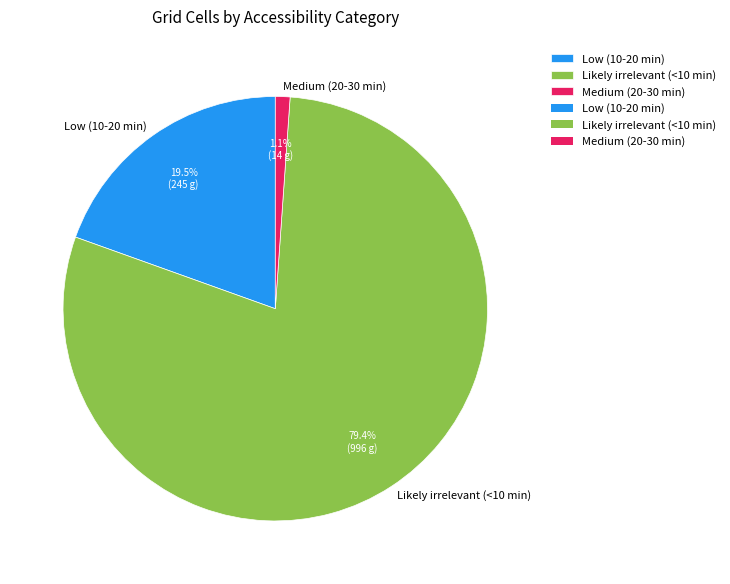

Count the number of slices in the pie.

3